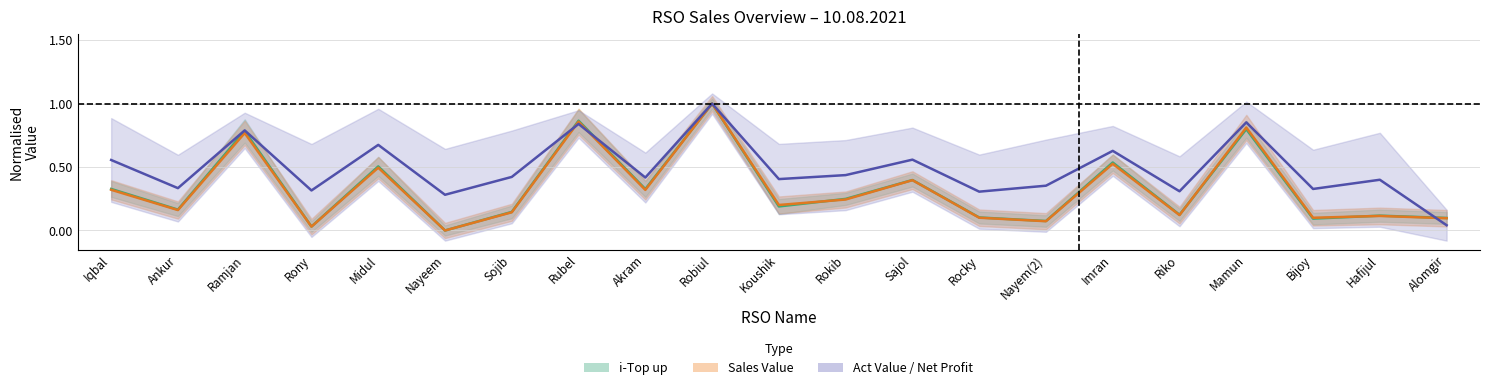

What is the sum of all i-Top up (mid) values?

6.9